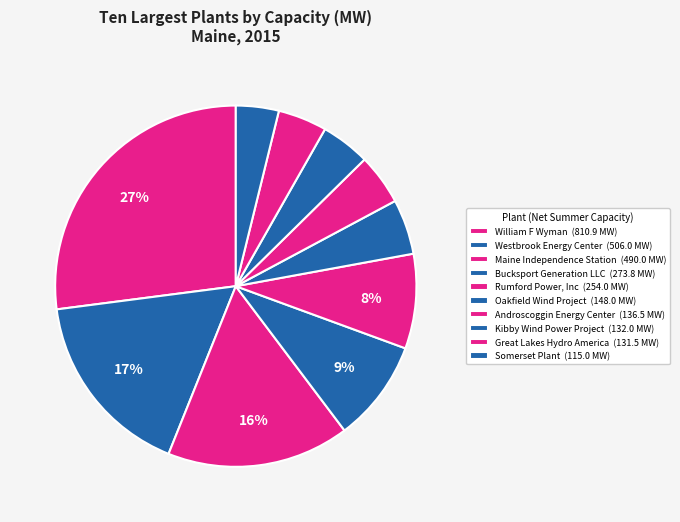

Combined, what portion of the pie is Maine Independence Station and Westbrook Energy Center?

33.2%